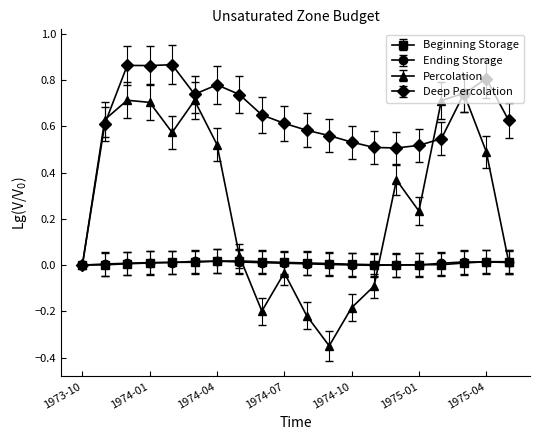

True or false: Beginning Storage has more than 1 points higher than both neighbors.

True